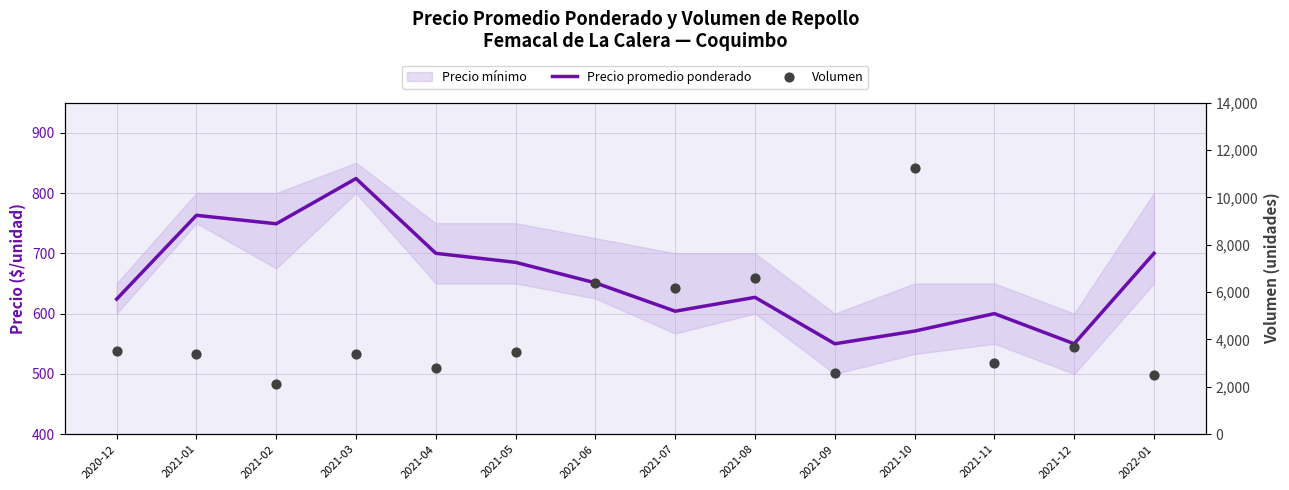

Which series has the largest total across all categories?

Volumen